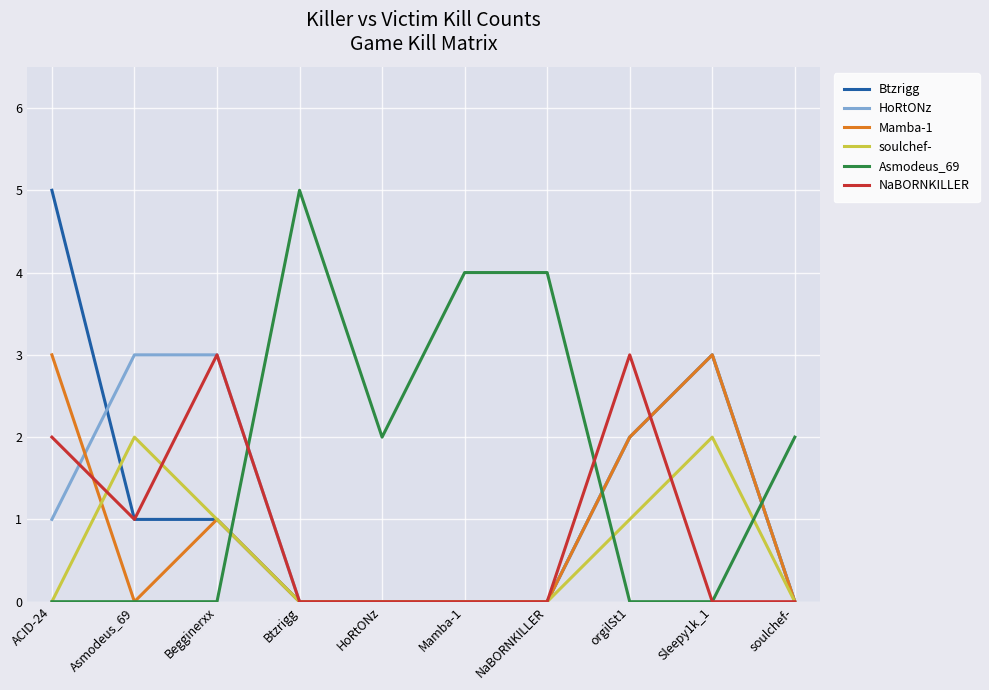

Where is Btzrigg nearest to the value 2?

orgilSt1